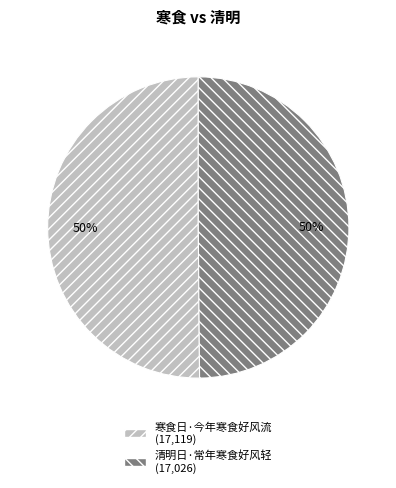

How many slices are in this pie chart?

2